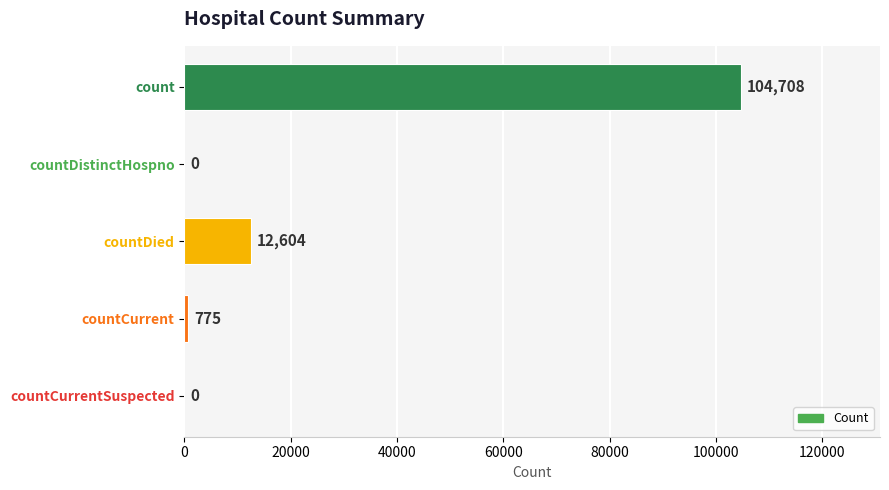

Are the bars horizontal?

Yes